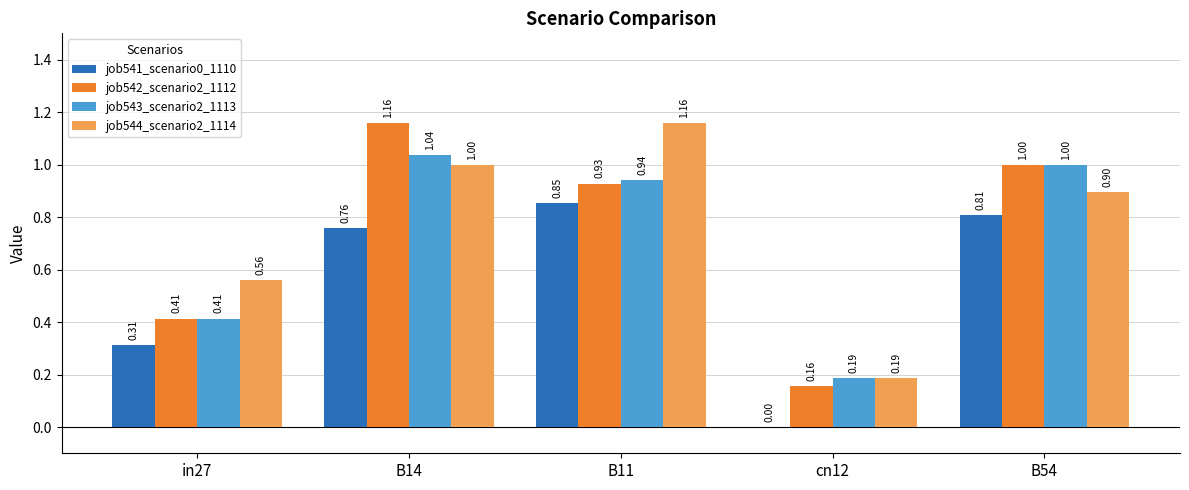

What is the sum of the job541_scenario0_1110 values at B11 and B14?

1.6